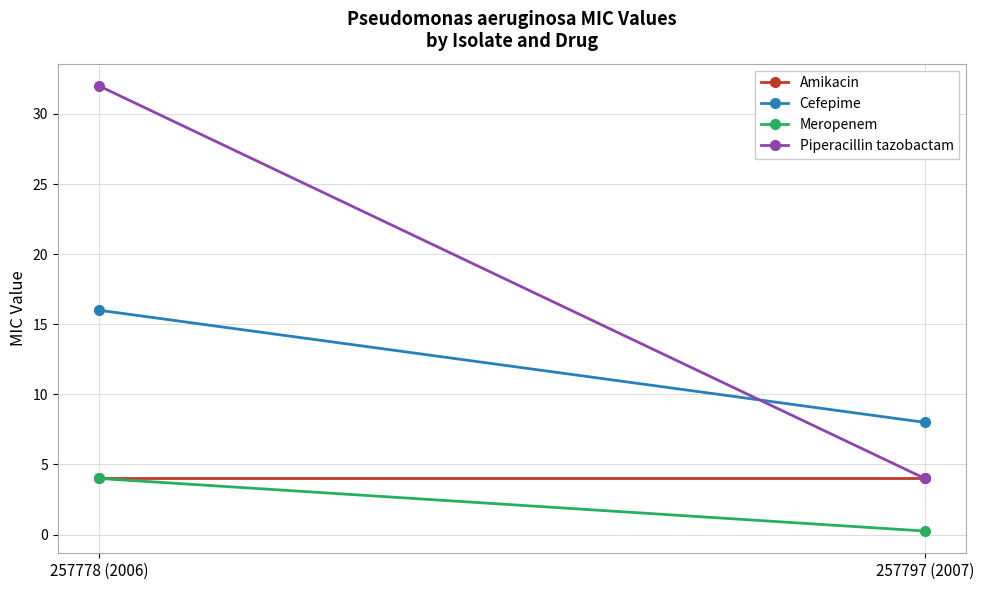

Reading left to right, transcribe all the data shown in this chart.

Amikacin: 257778 (2006)=4.0	257797 (2007)=4.0
Cefepime: 257778 (2006)=16.0	257797 (2007)=8.0
Meropenem: 257778 (2006)=4.0	257797 (2007)=0.2
Piperacillin tazobactam: 257778 (2006)=32.0	257797 (2007)=4.0